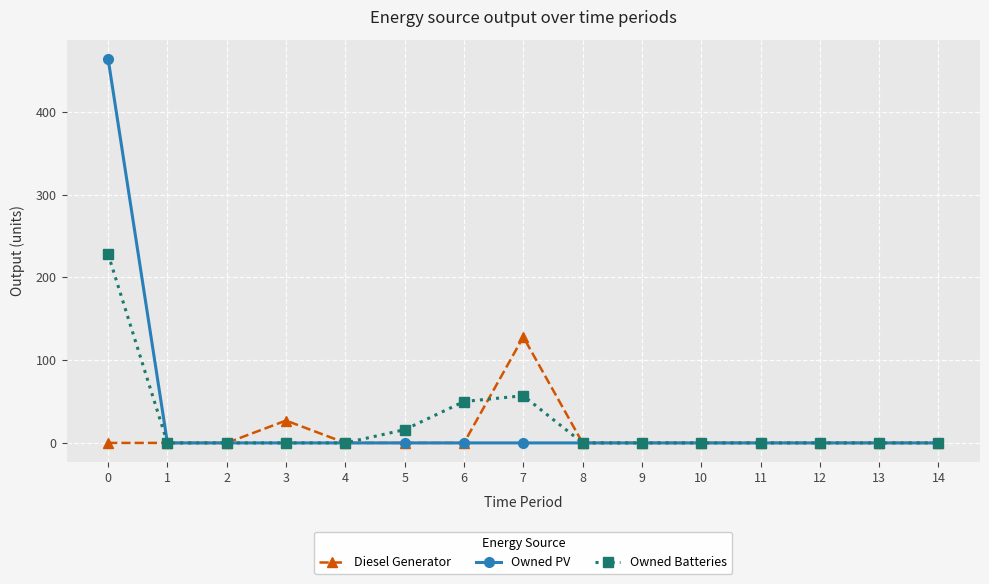

What is the highest value of the Owned PV series?

464